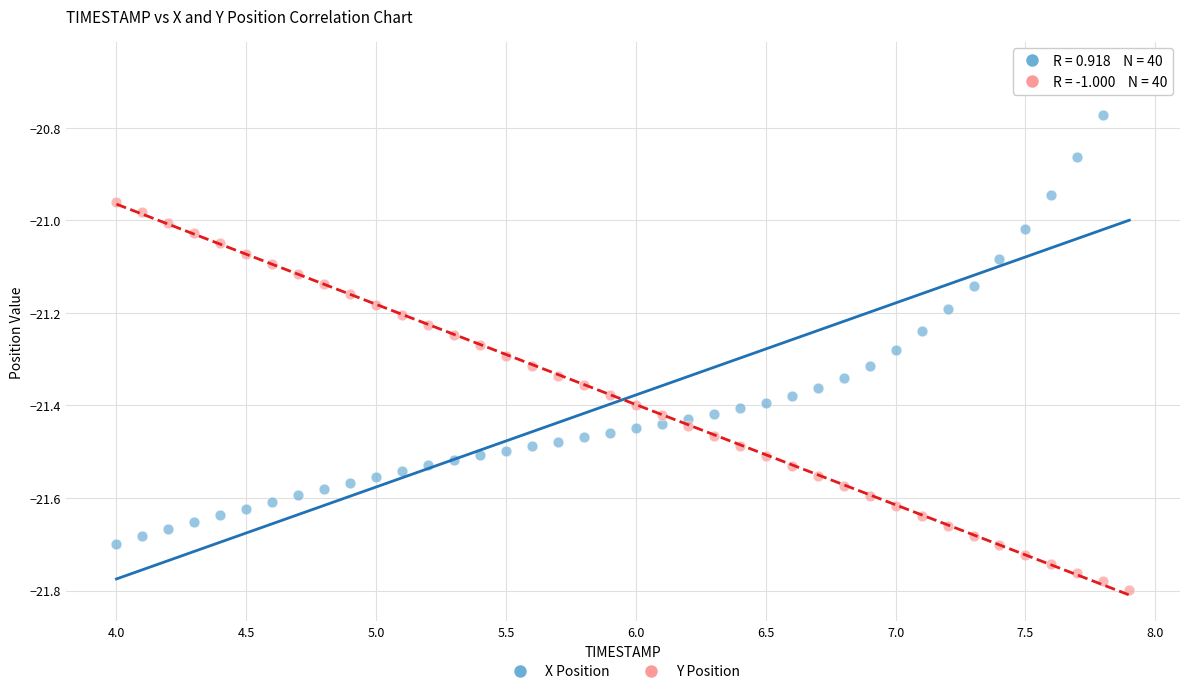

Across all data points, what is the range of X values (max minus min)?

3.9